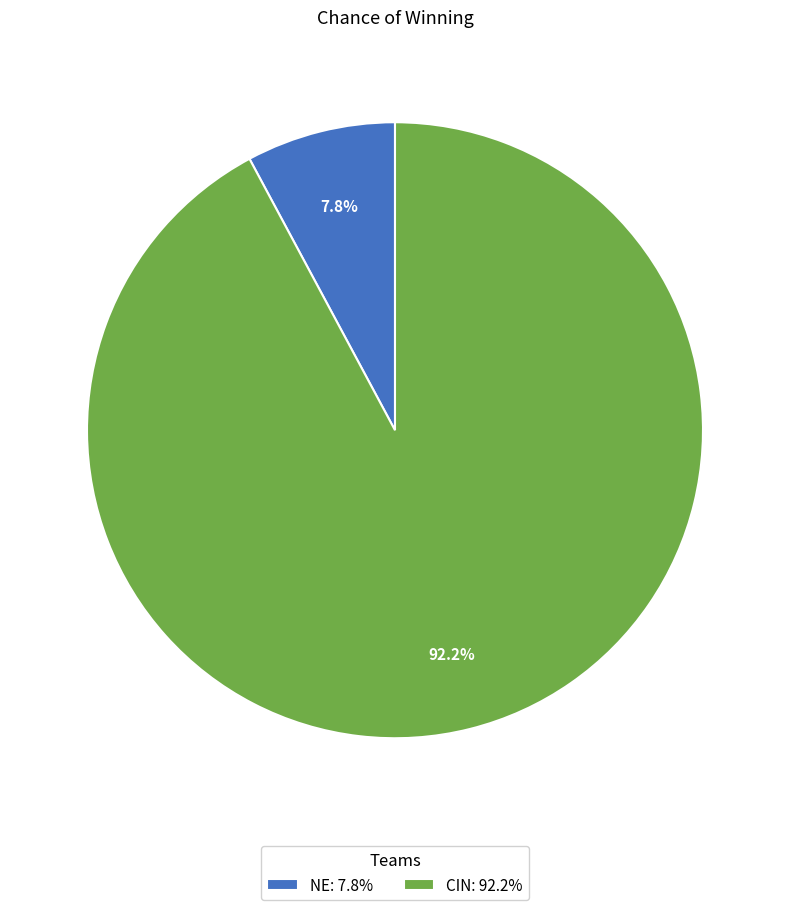

What percentage is the NE slice, to the nearest percent?

8%